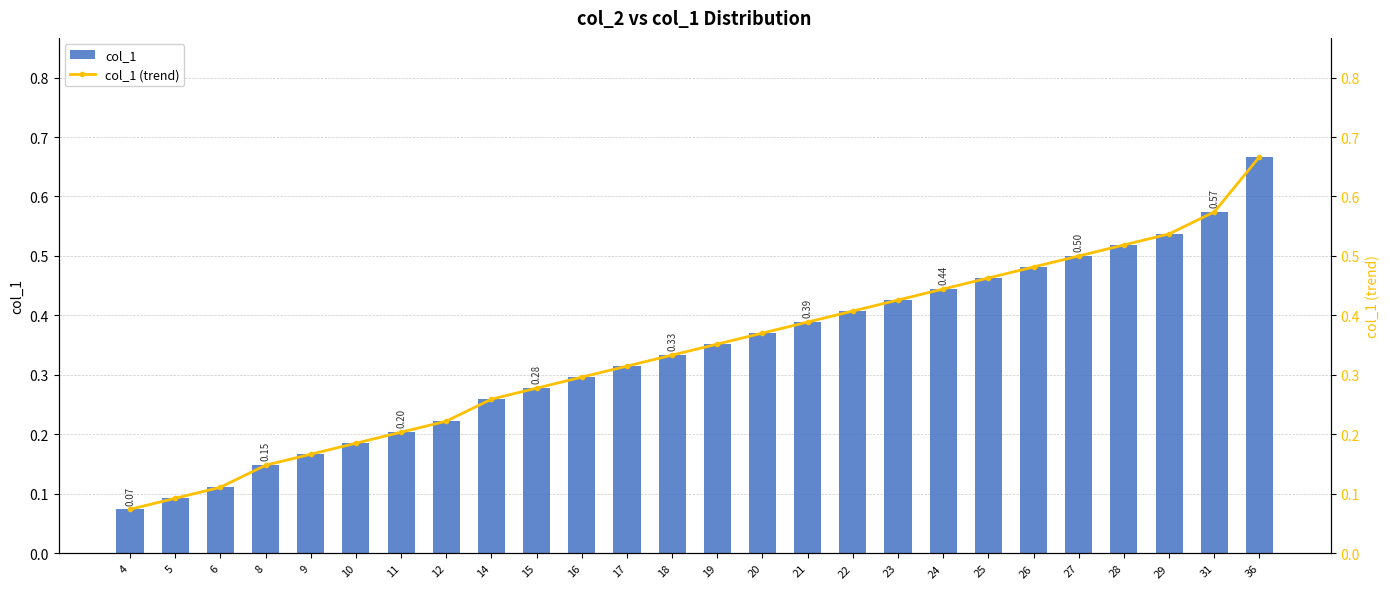

Which category has the lowest value across all series?

4